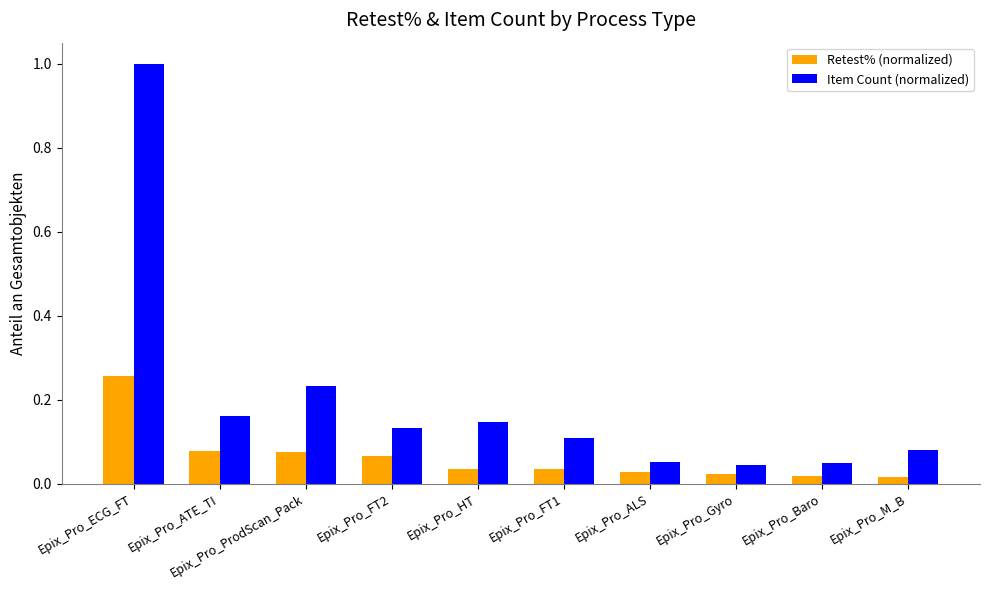

At which category is the sum across all series the highest?

Epix_Pro_ECG_FT